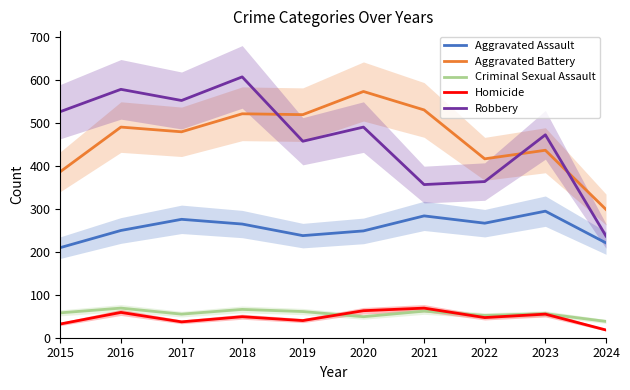

True or false: Aggravated Battery and Aggravated Assault cross at least once.

False